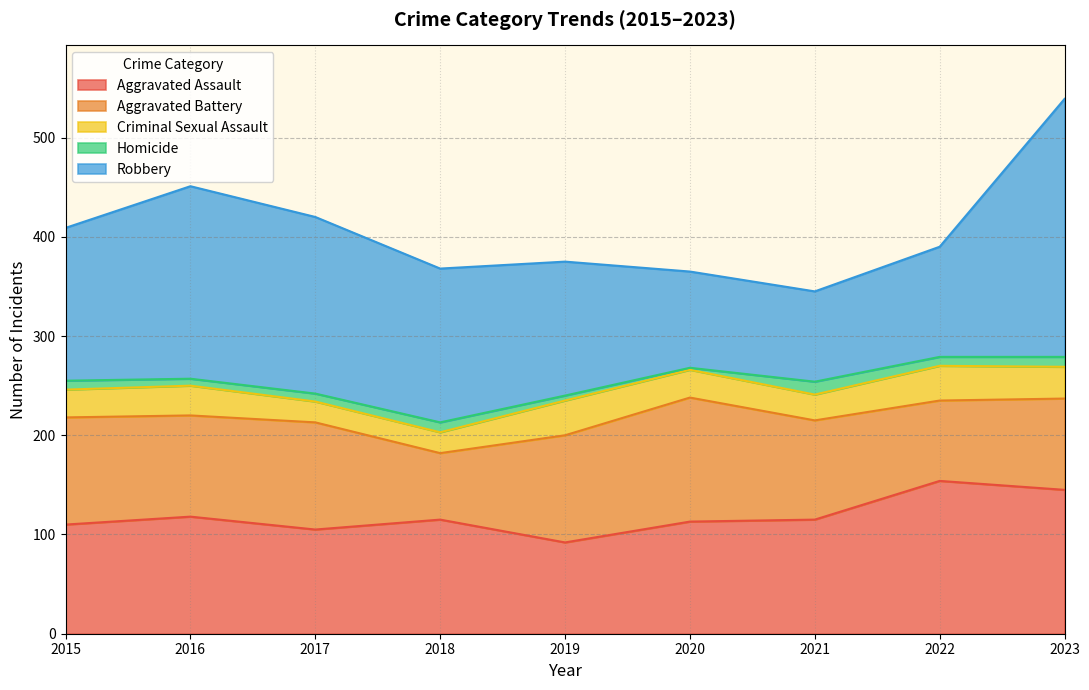

What is the sum of the Robbery values at 2020 and 2015?

251